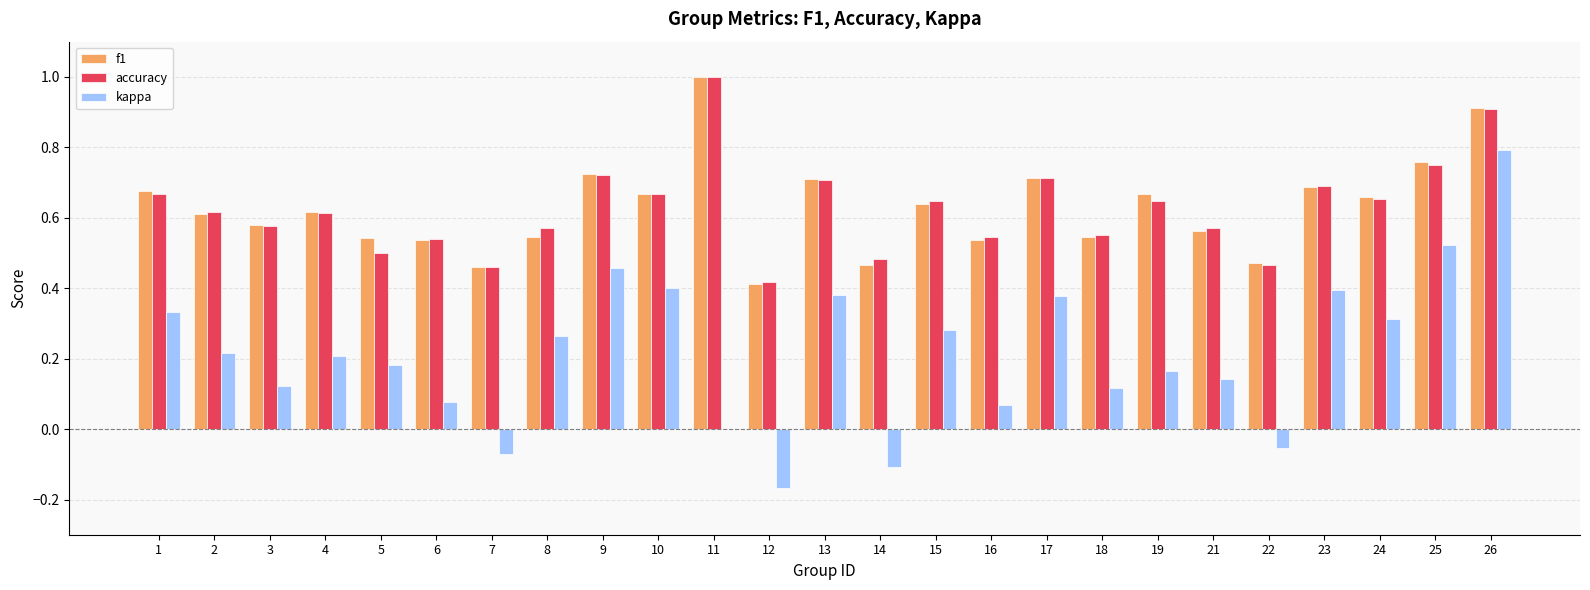

The value of accuracy at 24 is 0.7. True or false?

True